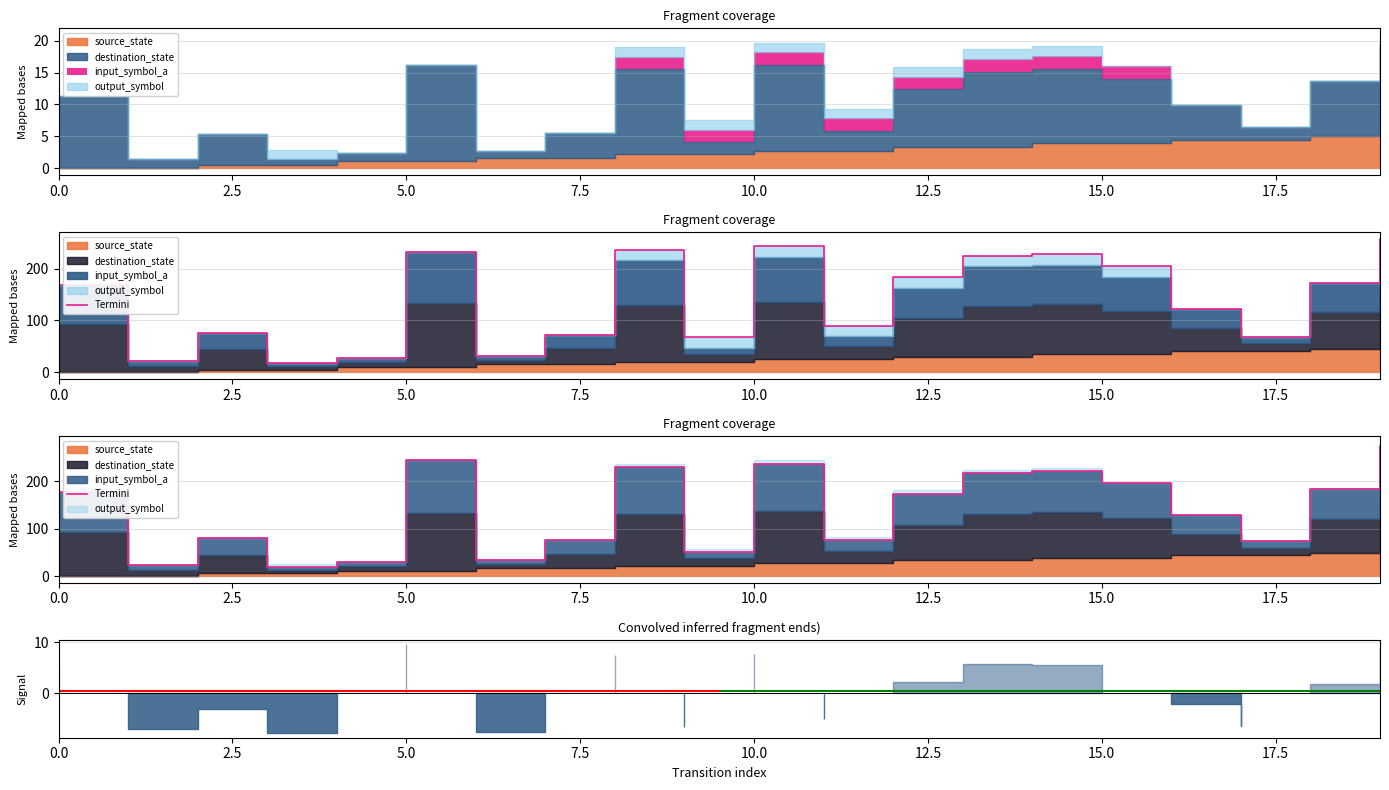

Is it true that the value at 16 is 221.1?

False